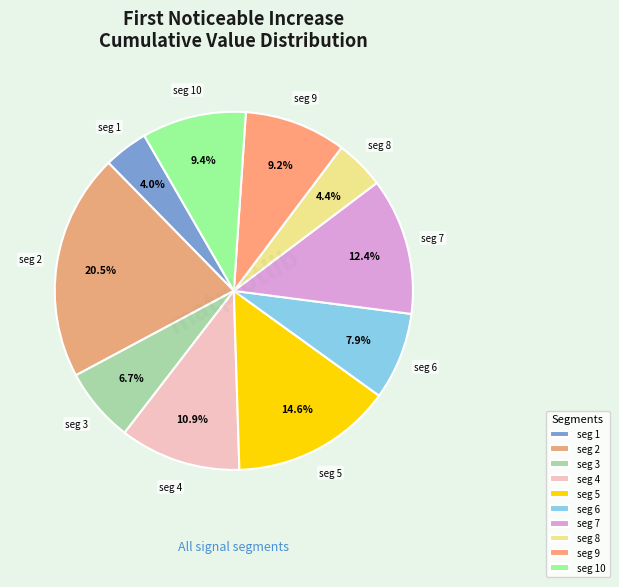

How many segments does this pie chart have?

10